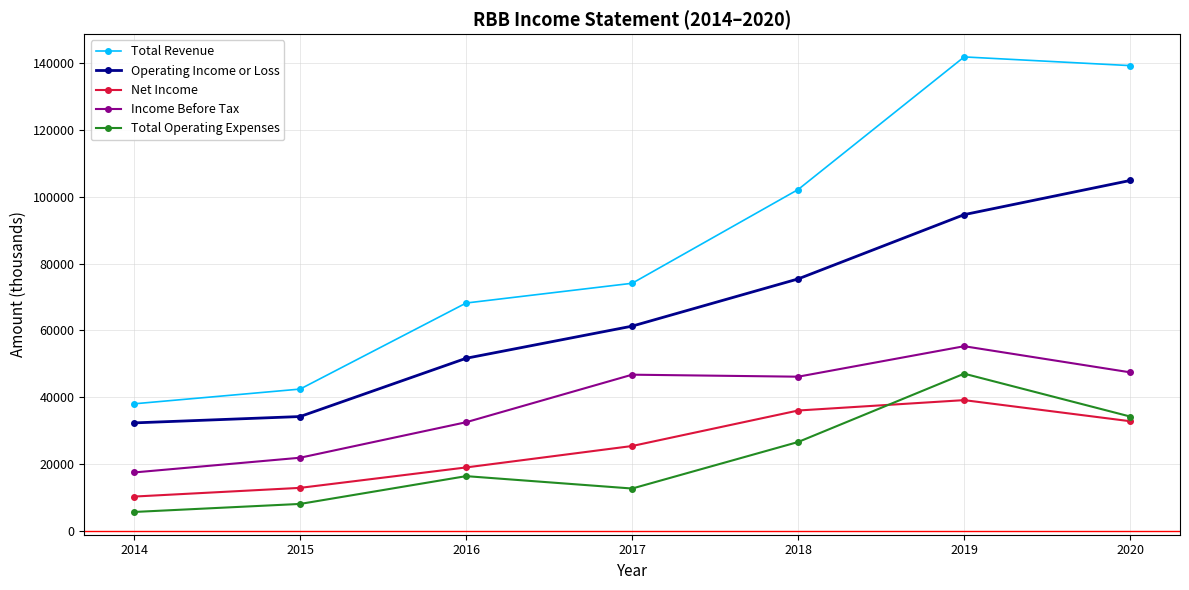

What is the sum of the Income Before Tax values at 2016 and 2018?

78800